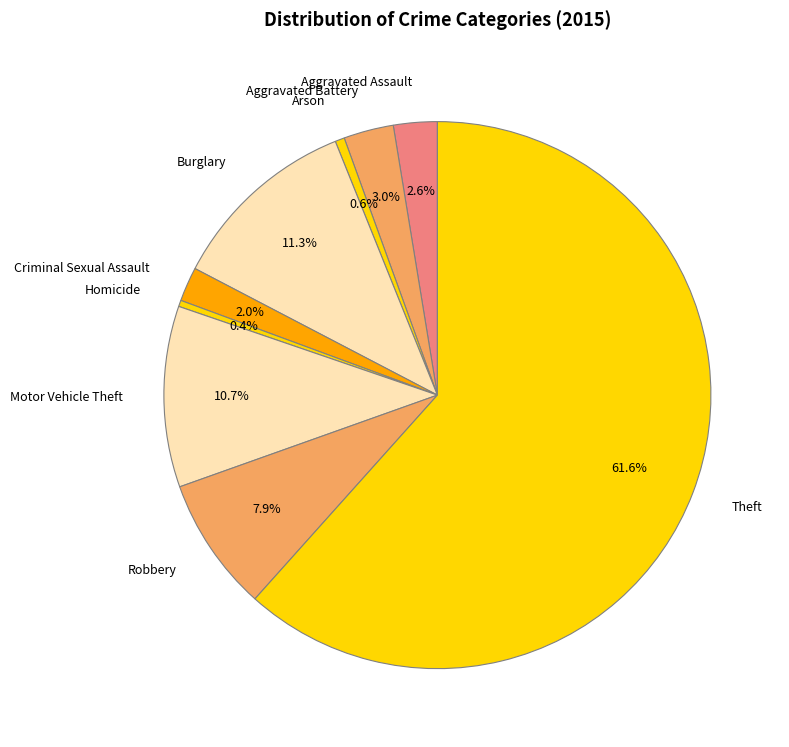

True or false: Theft accounts for 49% of the total.

False